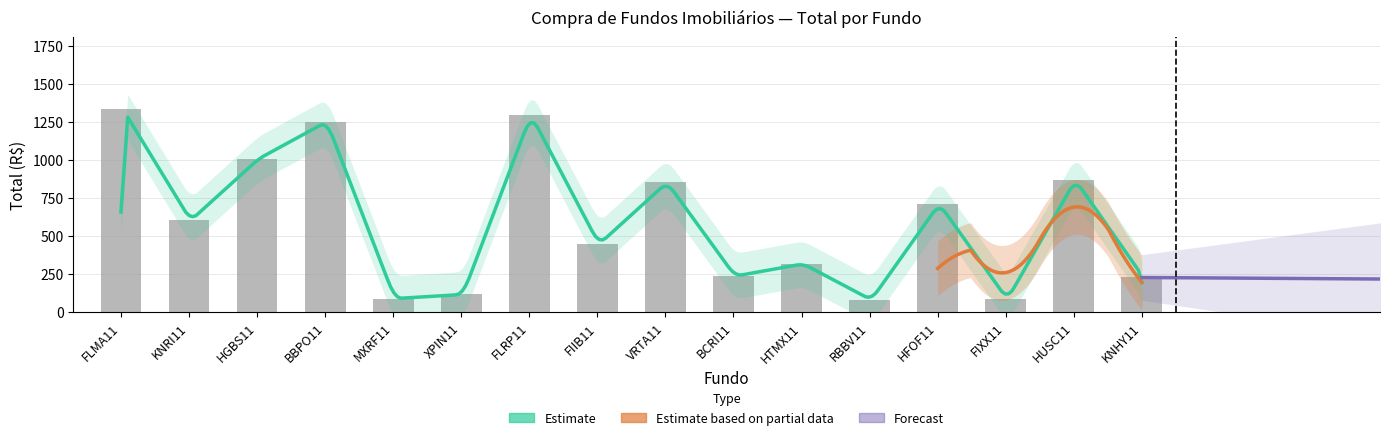

What is the difference between the maximum and minimum values?

1294.9